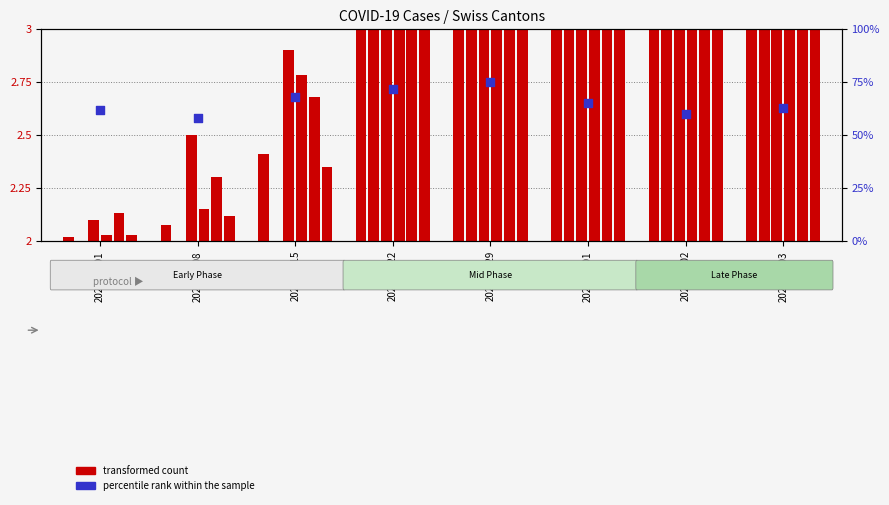

Which series has the largest total across all categories?

percentile rank within the sample